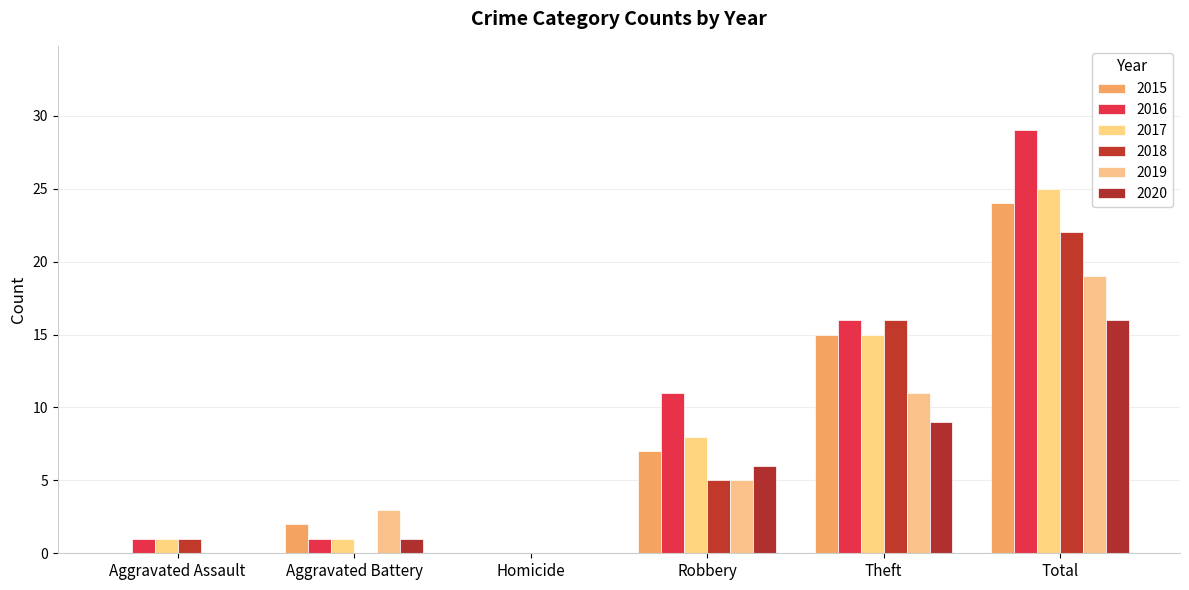

Between Aggravated Battery and Homicide, which is larger?

Aggravated Battery